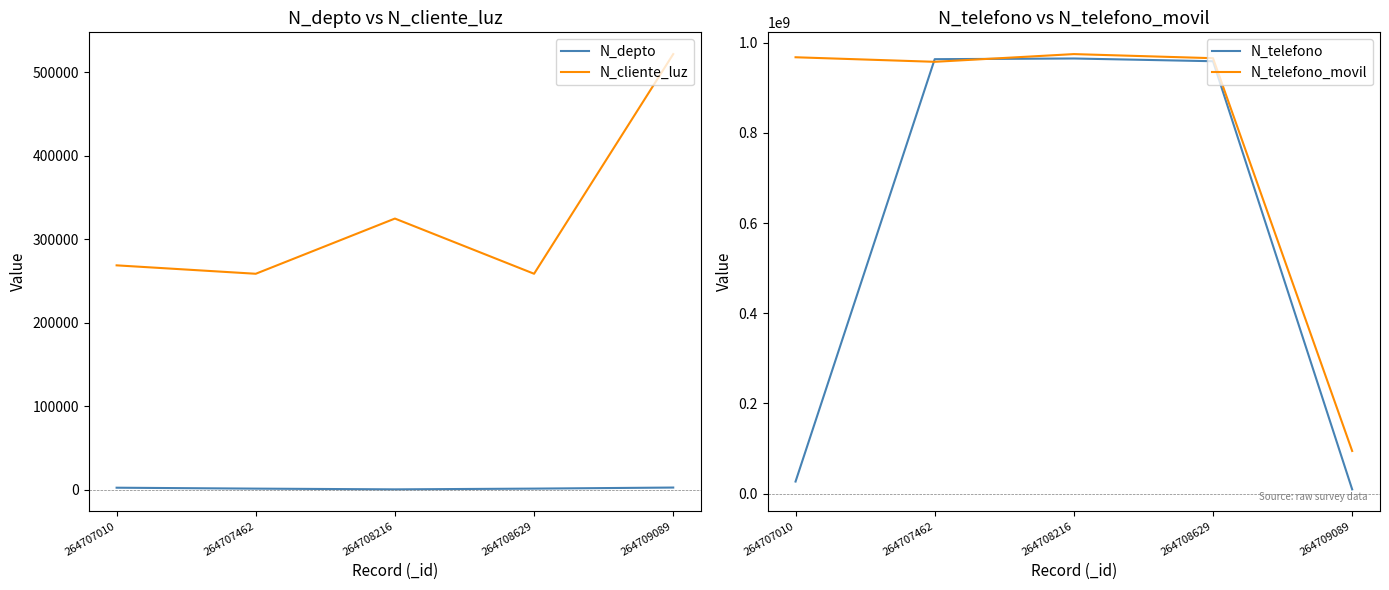

What is the approximate value of N_telefono at 264707010, to the nearest 50?

26782650